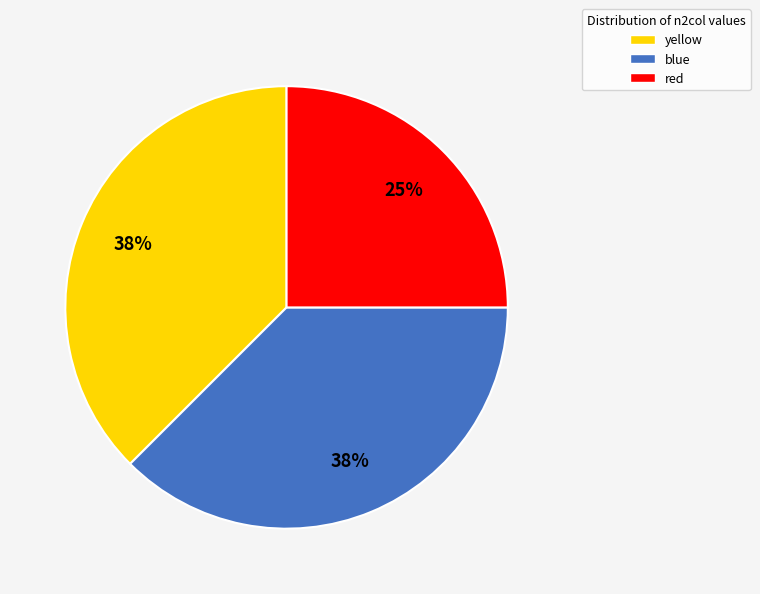

Which category has the smallest portion of the pie?

red